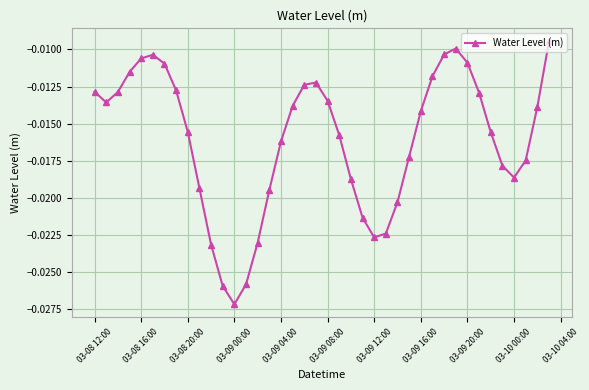

How many points are higher than both their immediate neighbors (excluding endpoints)?

3